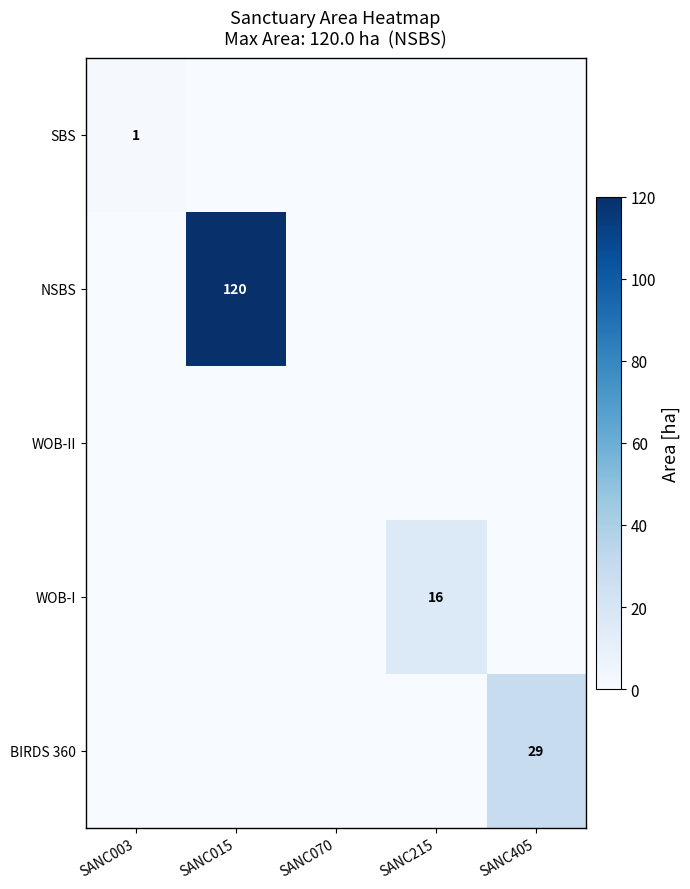

What is the maximum value shown in the chart?

120